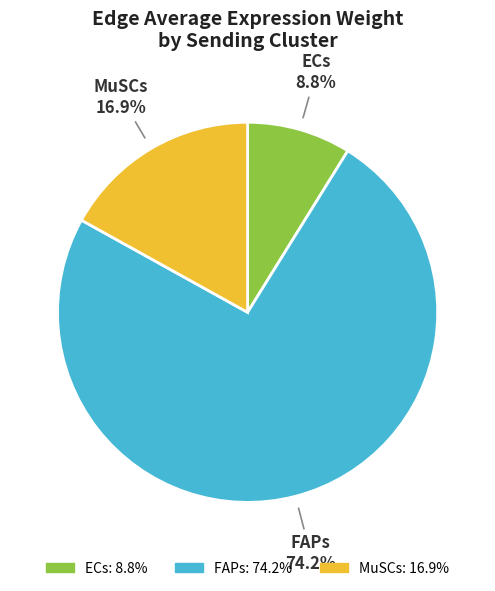

Between ECs and FAPs, which is larger?

FAPs